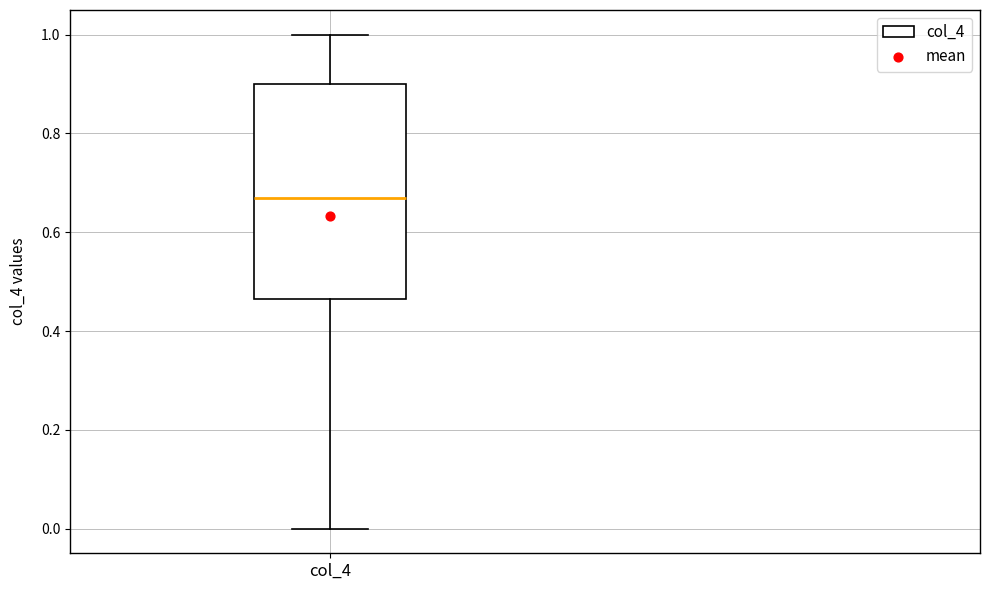

Transcribe this box plot: give where the median line is, the range the box spans, and where the two whiskers end, as read against the y-axis. The values are not printed on the chart, so give them approximately, as read against the axis.

median 0.68, box 0.46 to 0.90, whiskers 0.00 to 1.00